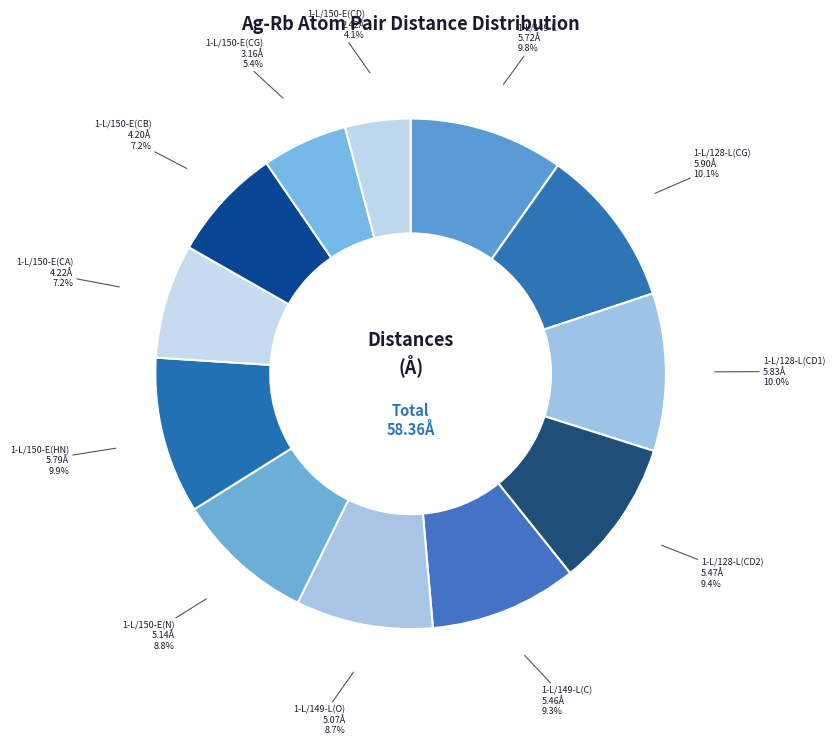

What percentage is NOT represented by 1-L/150-E(CG)?

94.6%